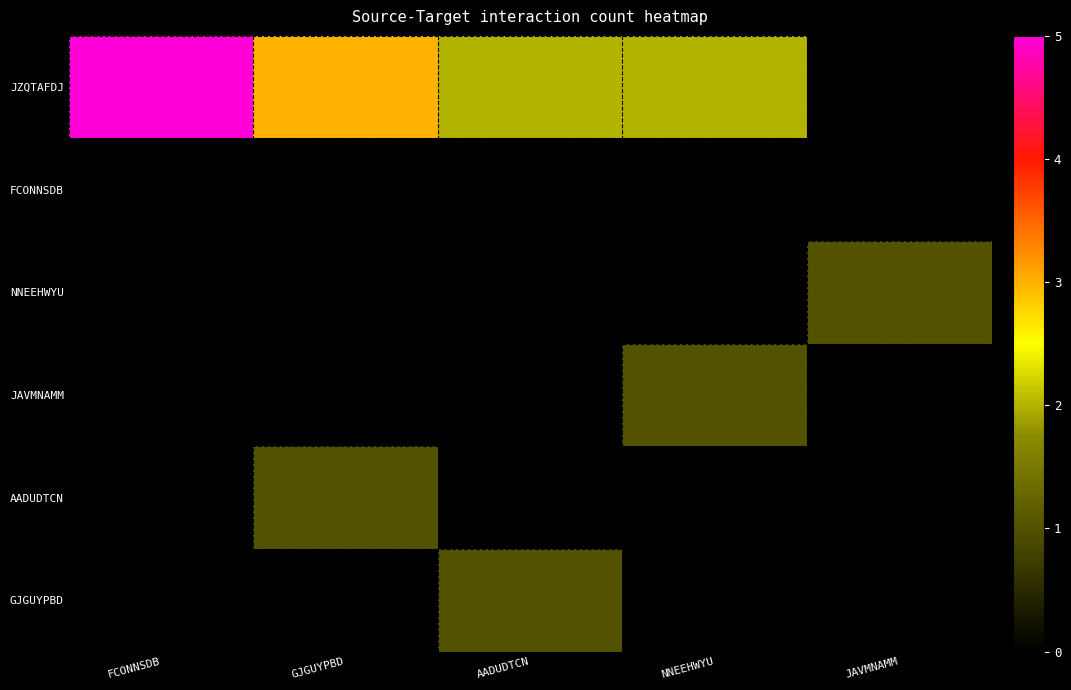

What is the difference between the highest and lowest values at GJGUYPBD?

3